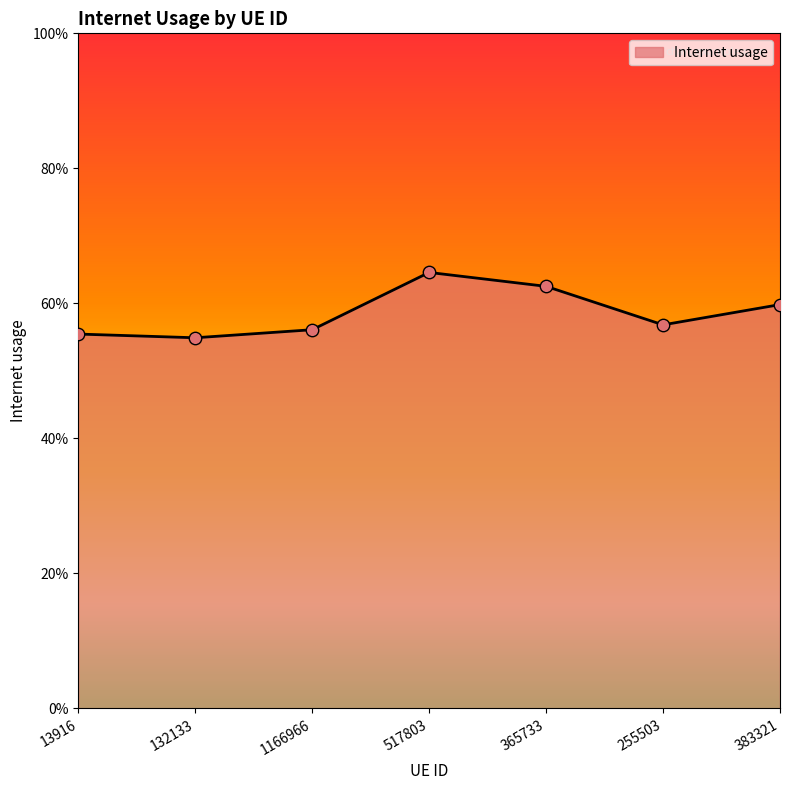

Between 13916 and 132133, which is larger?

13916